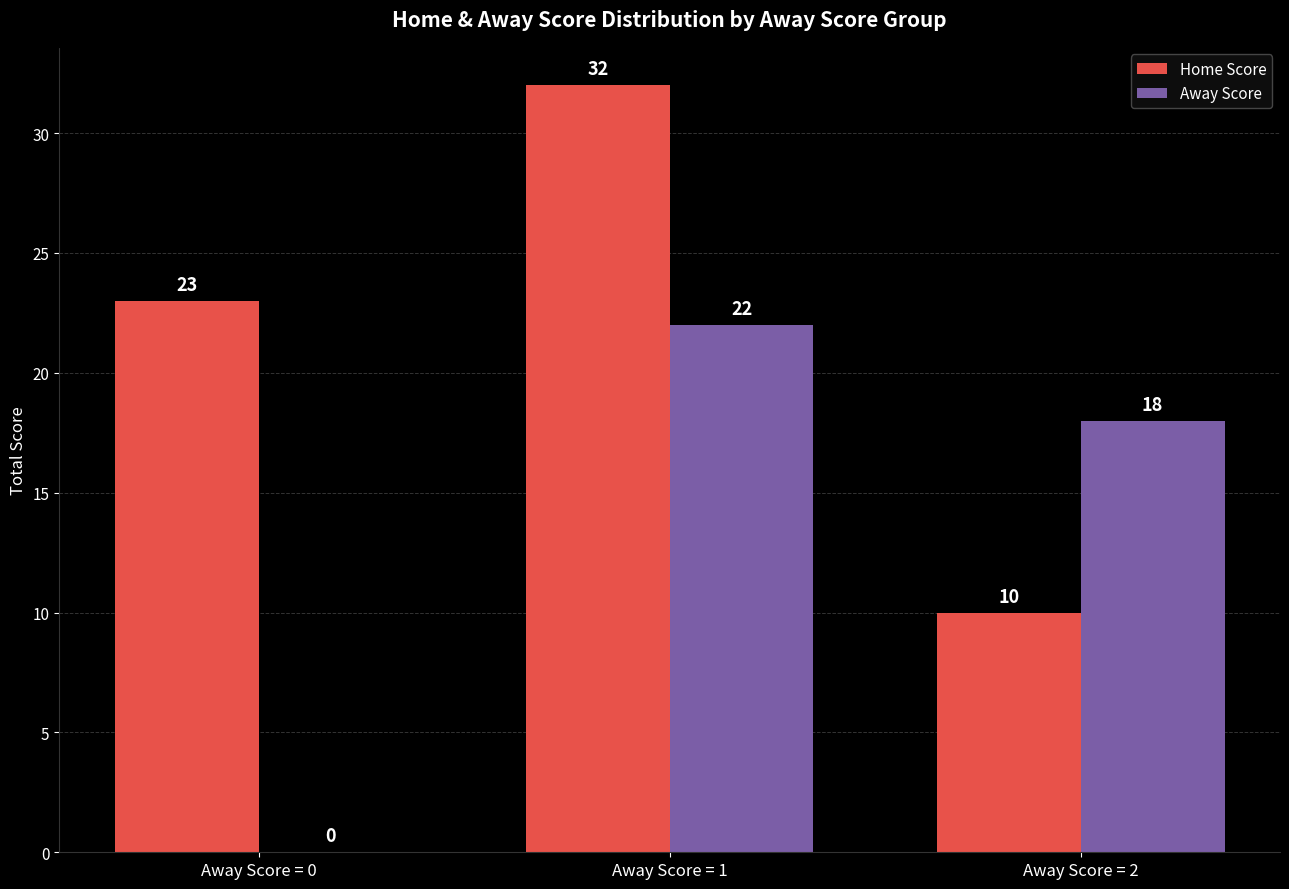

Read the Home Score value at Away Score = 2.

10